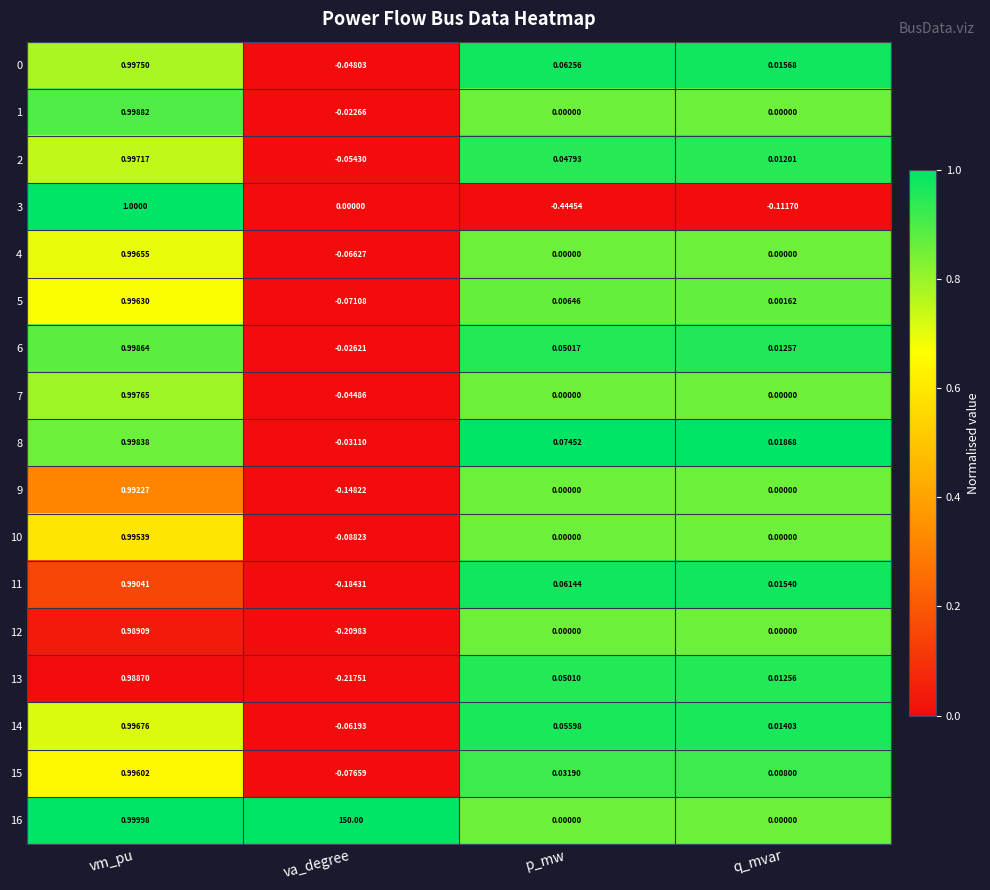

Which label corresponds to the smallest value in the chart?

p_mw